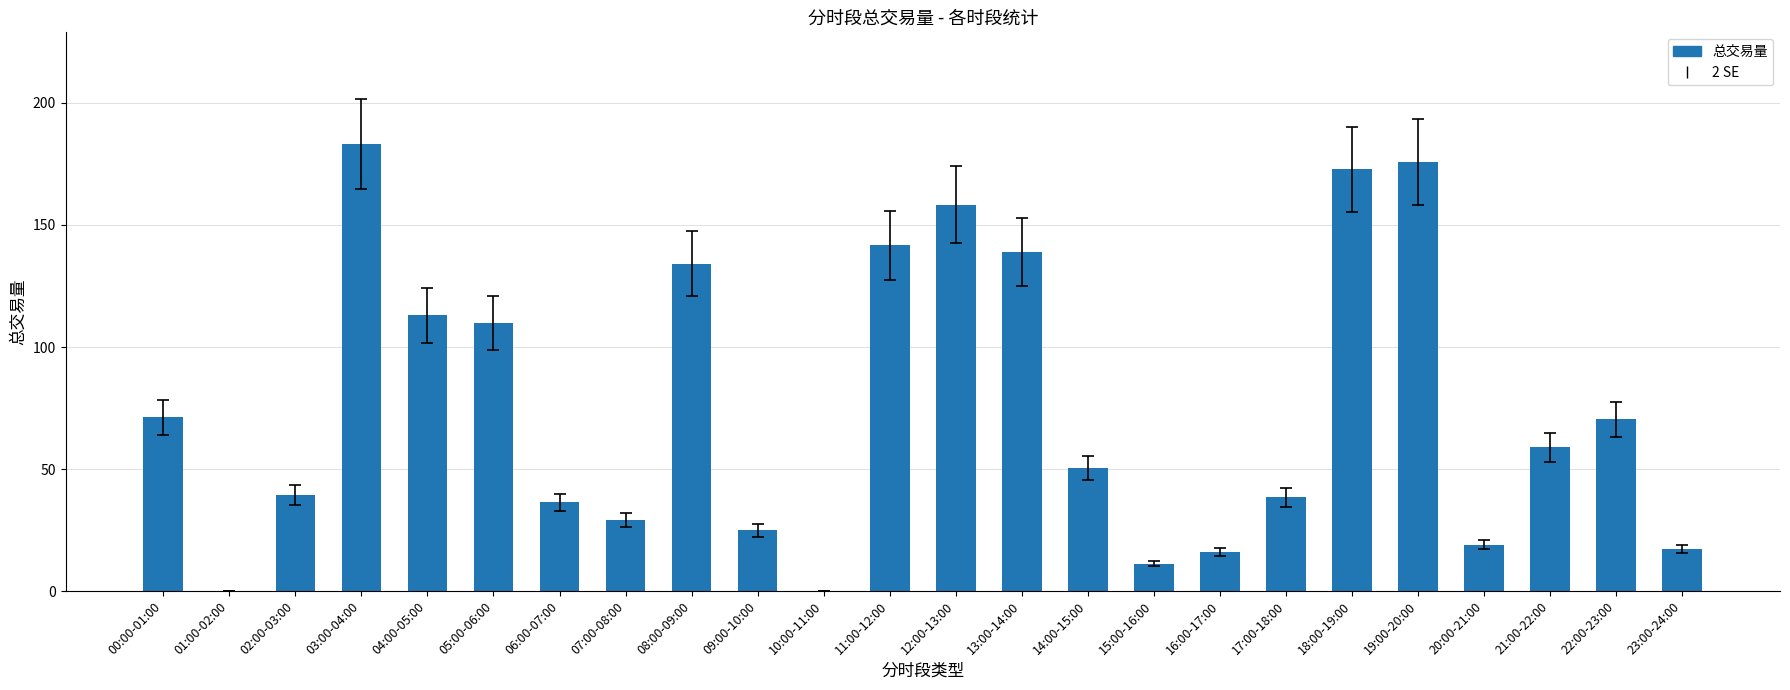

Read the value at 16:00-17:00.

16.1